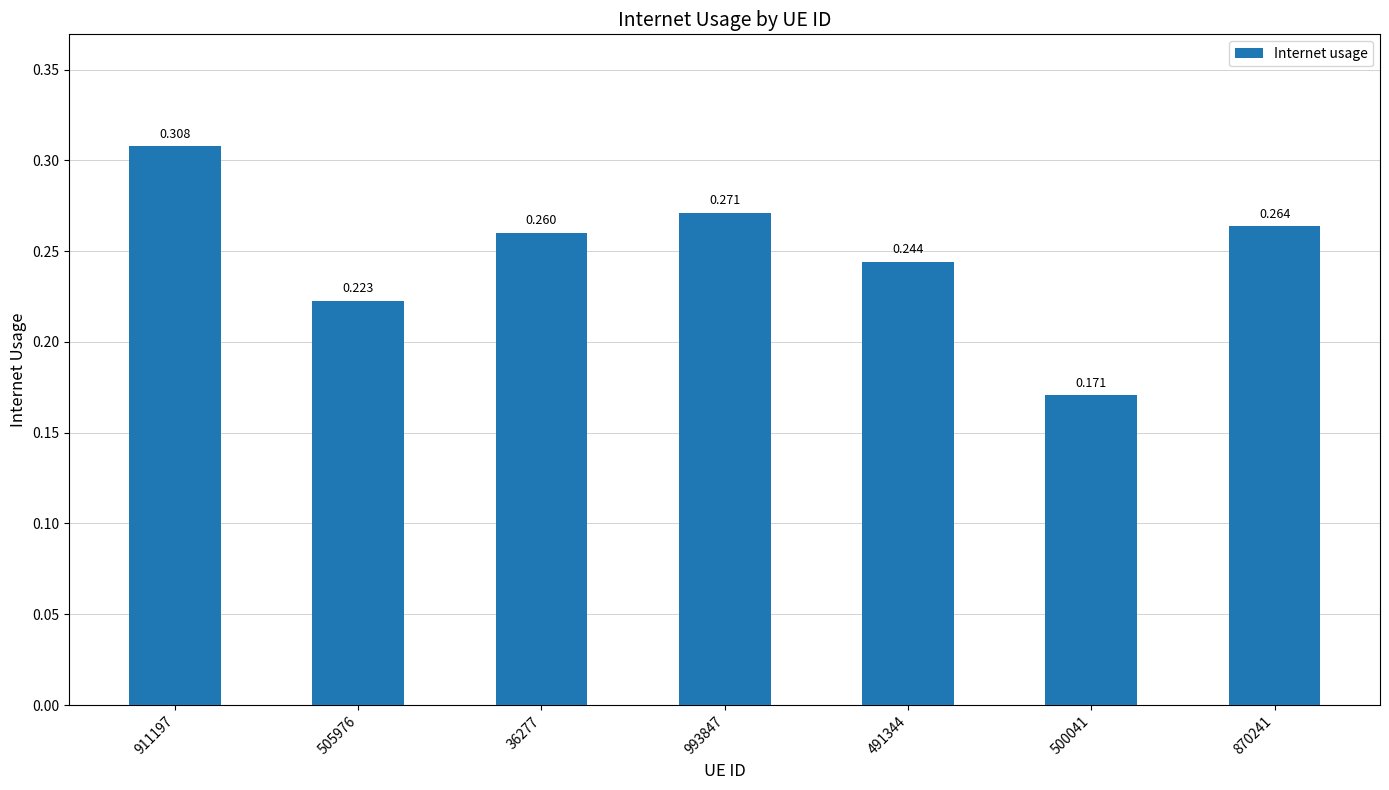

How many series are shown in this chart?

1